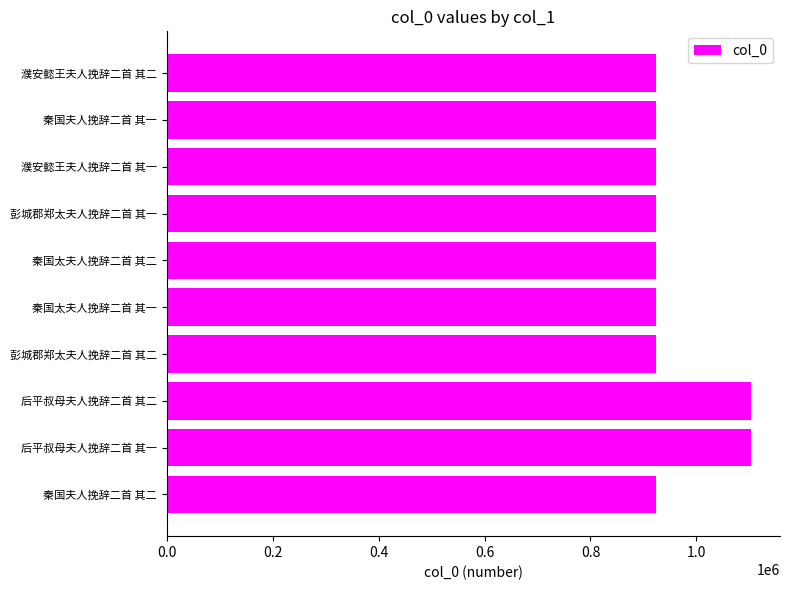

Count the number of categories in the chart.

10